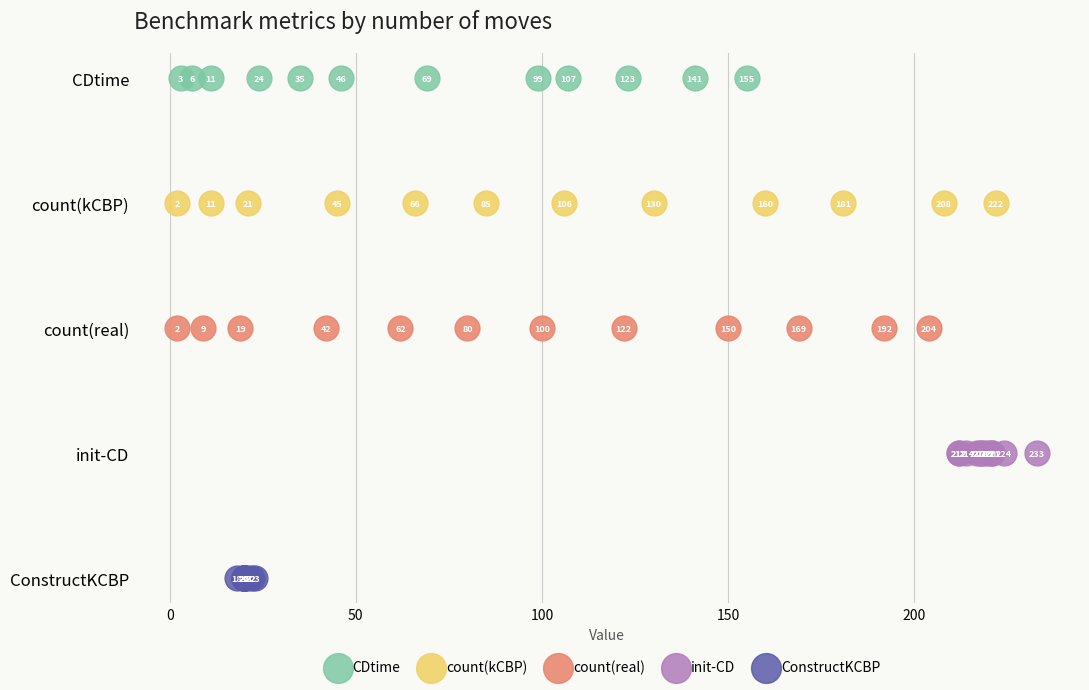

What are all the series names shown in the legend?

CDtime, count(kCBP), count(real), init-CD, ConstructKCBP